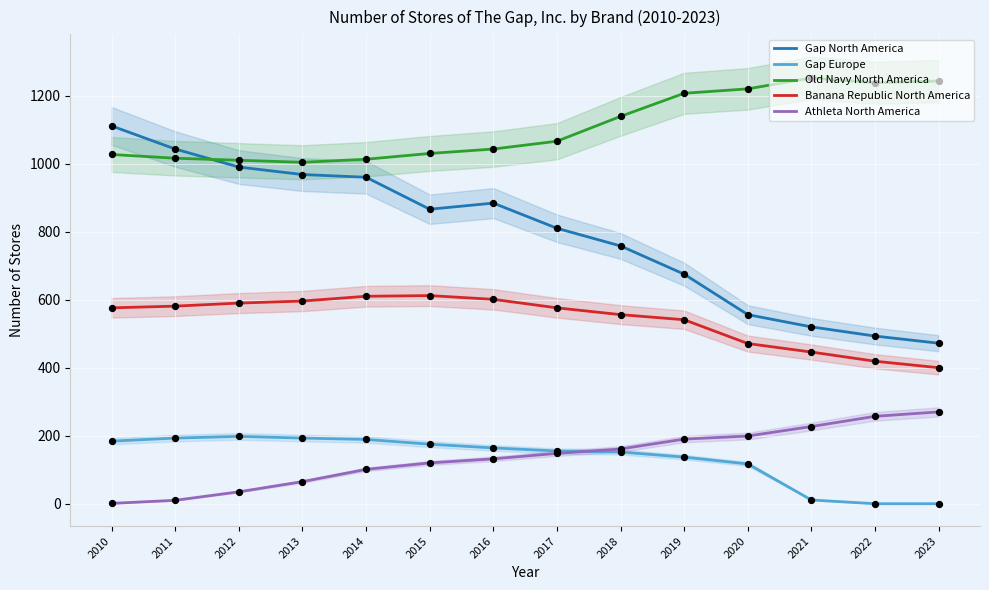

At how many categories does at least one series exceed 1060?

8